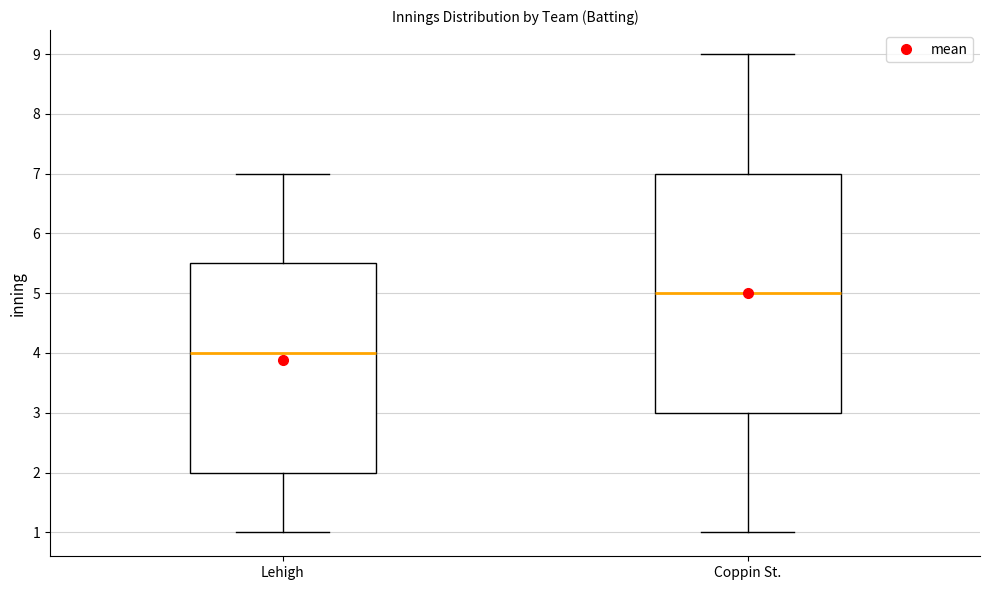

Where does the upper whisker of the box for Coppin St. end on the y-axis? The values are not printed on the chart, so give them approximately, as read against the axis.

9.0